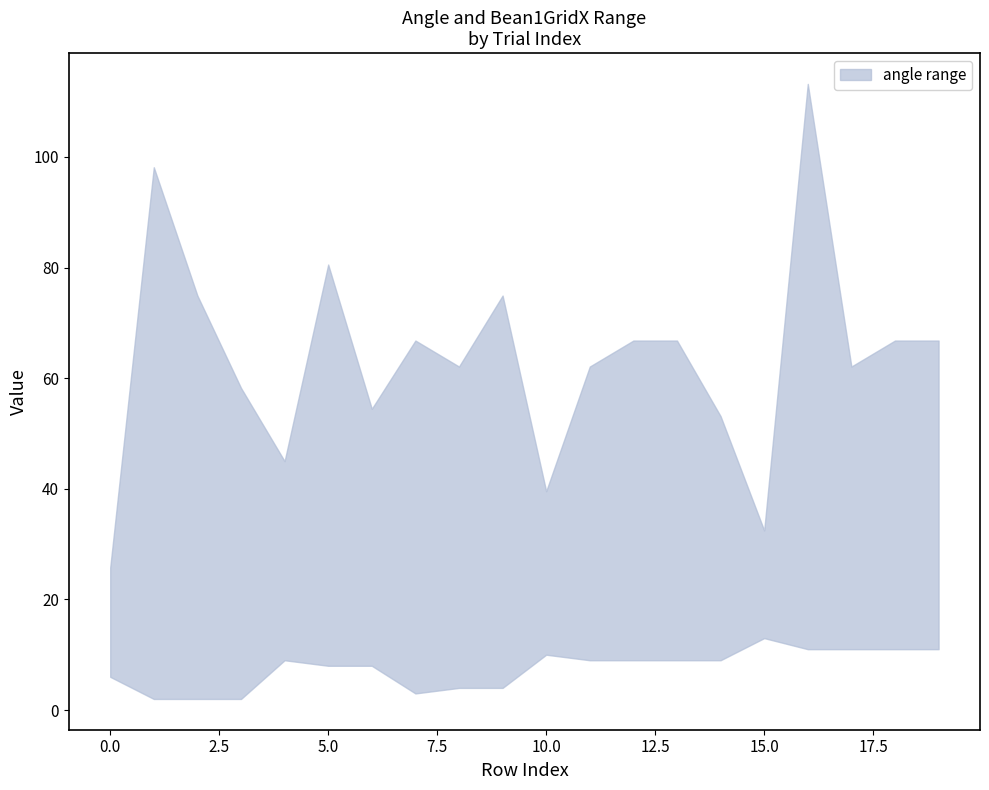

True or false: upper has a value of 32.5 at 15.

True